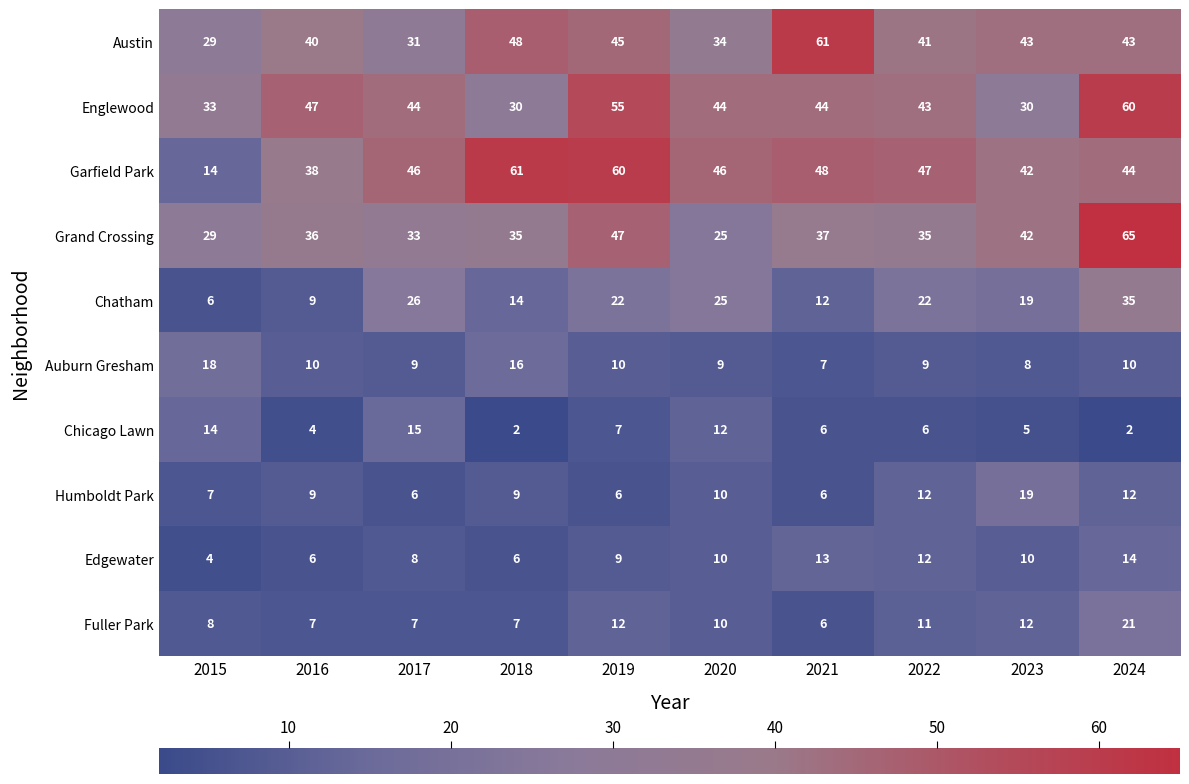

Which series has the largest total across all categories?

Garfield Park